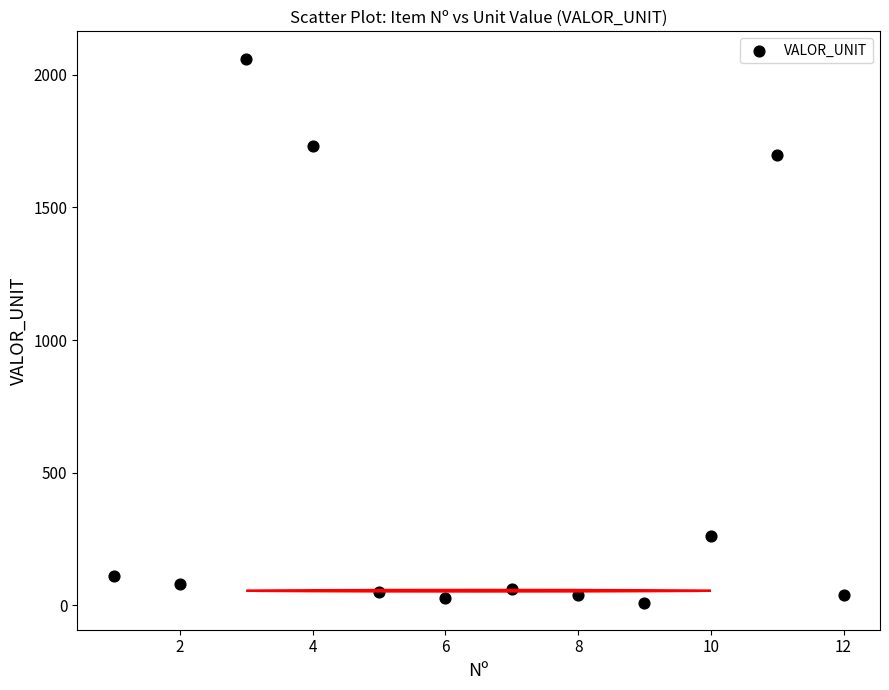

What is the range of Y values (max minus min)?

2050.5